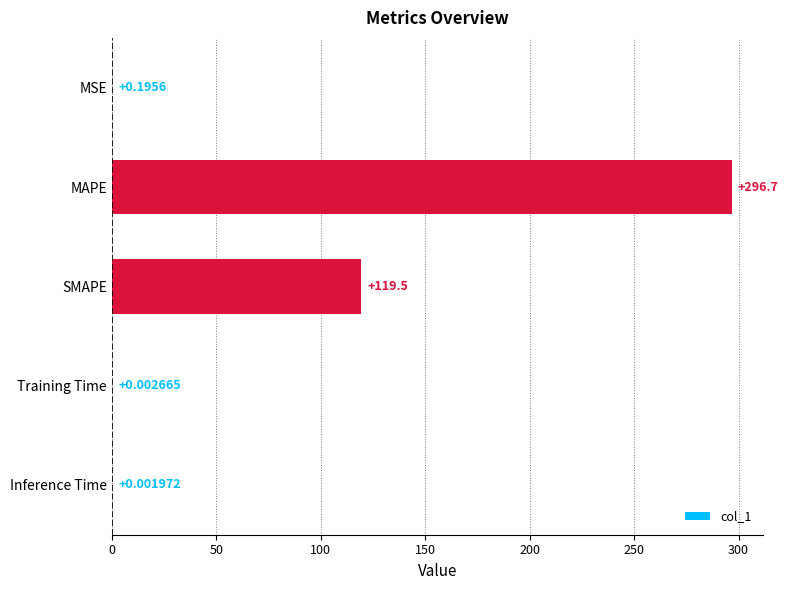

Where is the data nearest to the value 148?

SMAPE